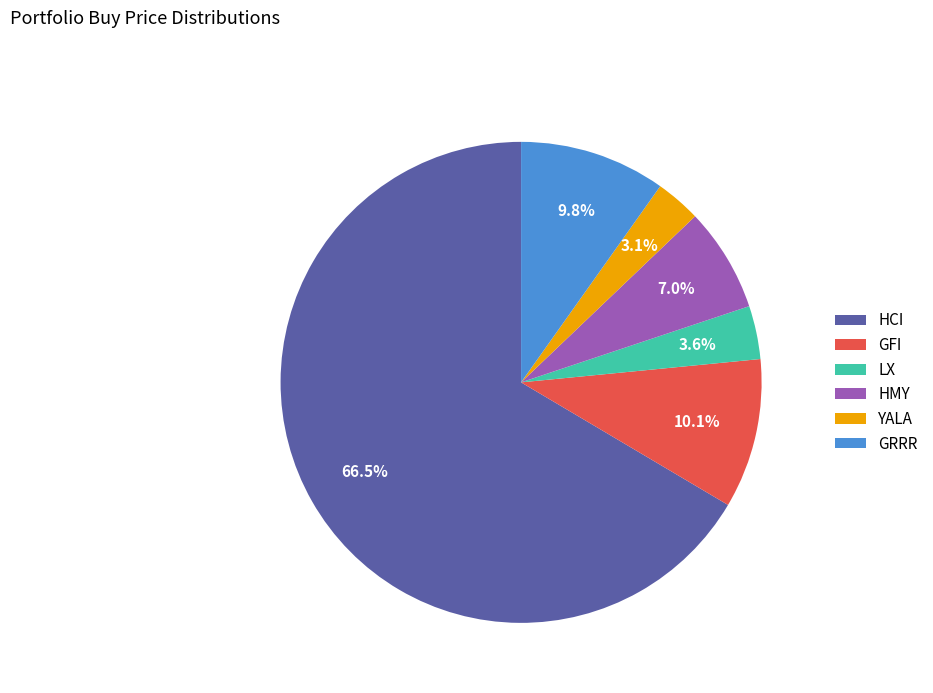

Approximately how many times larger is the value at GRRR compared to LX?

2.7